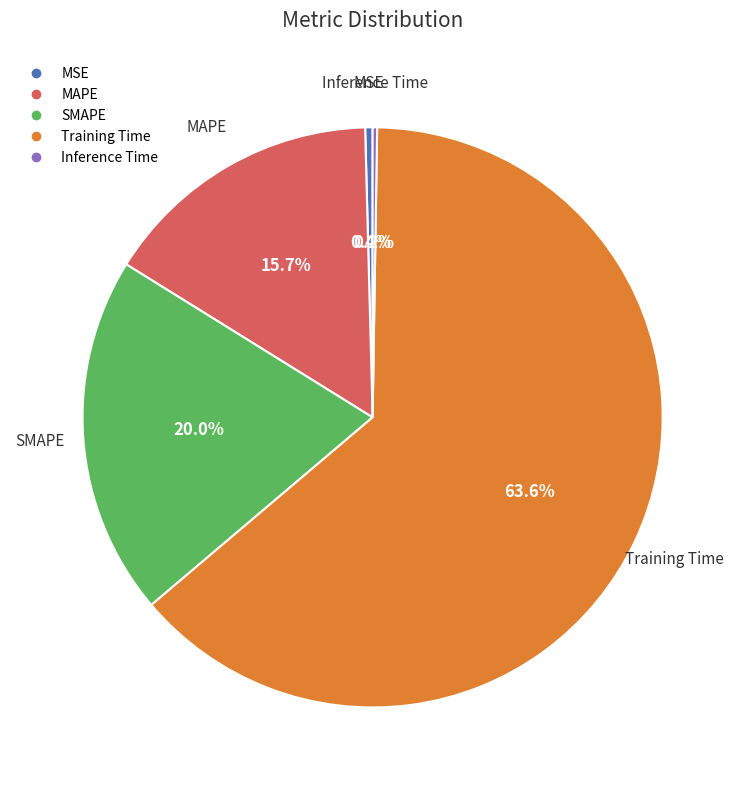

Which slice is the largest?

Training Time